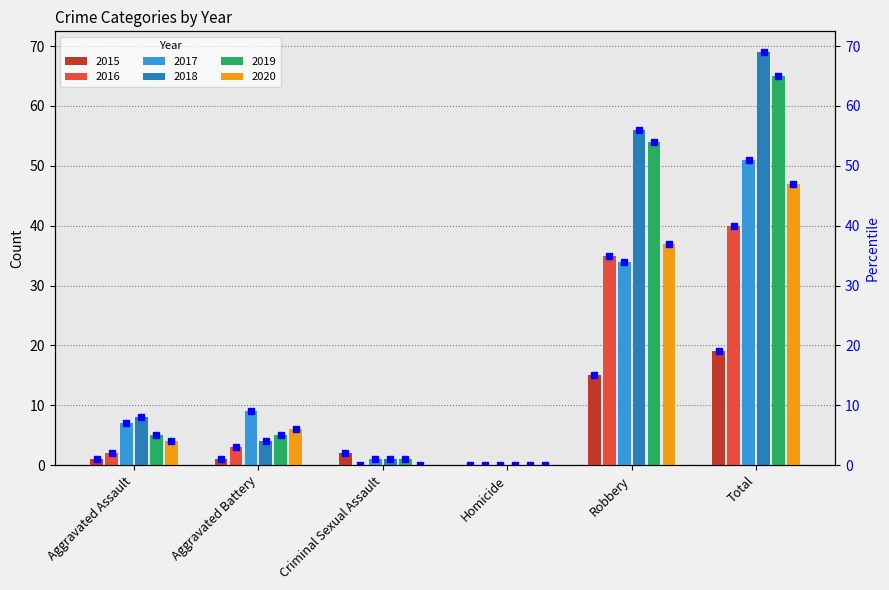

What is the label of the 2nd bar from the right?

Robbery